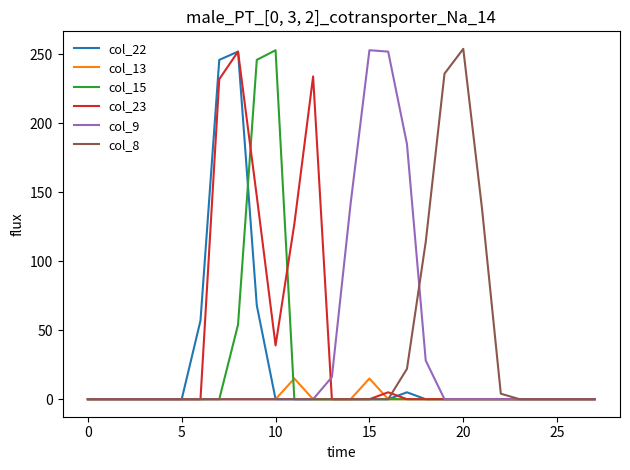

What is the highest value of the col_9 series?

253